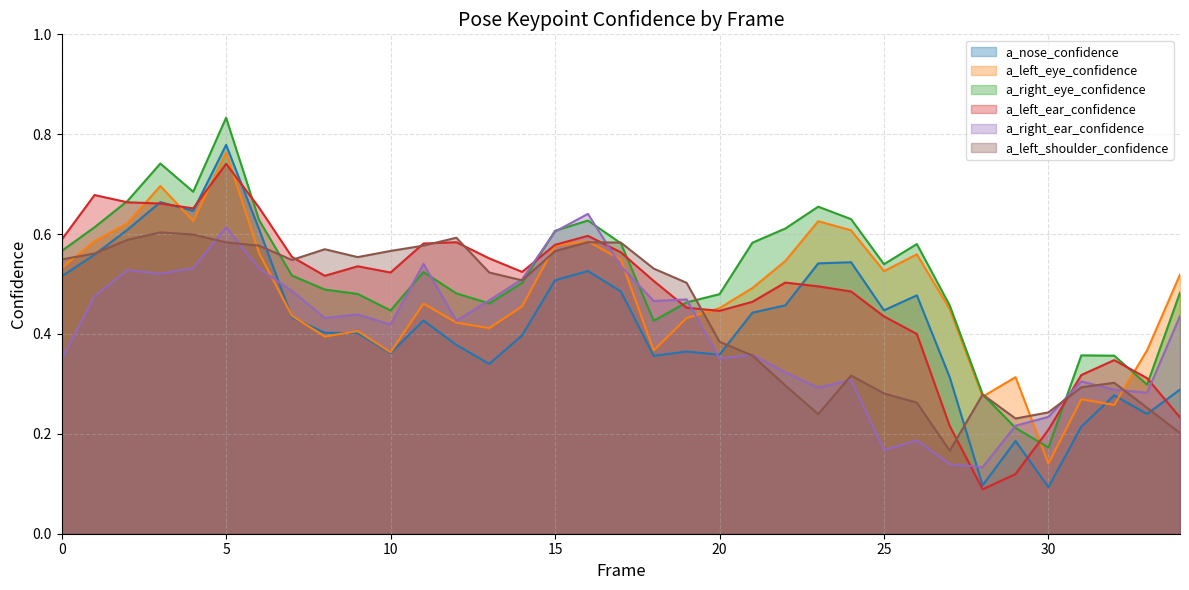

What is the value of the a_nose_confidence point at the 27th from the left?

0.5